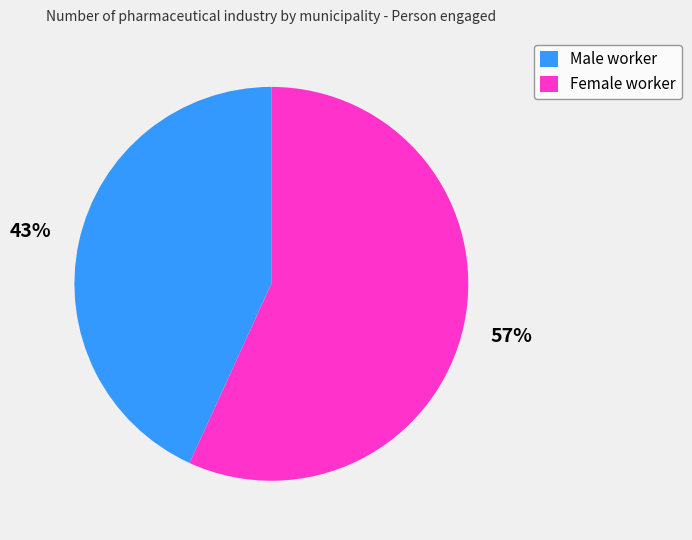

The Female worker slice represents 57% of the pie. True or false?

True